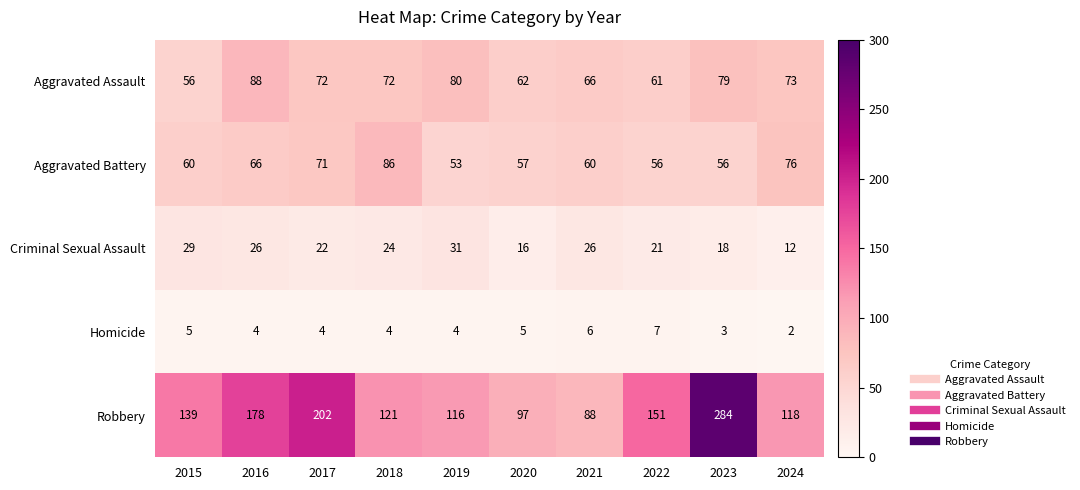

What is the sum of the Aggravated Battery values at 2015 and 2021?

120